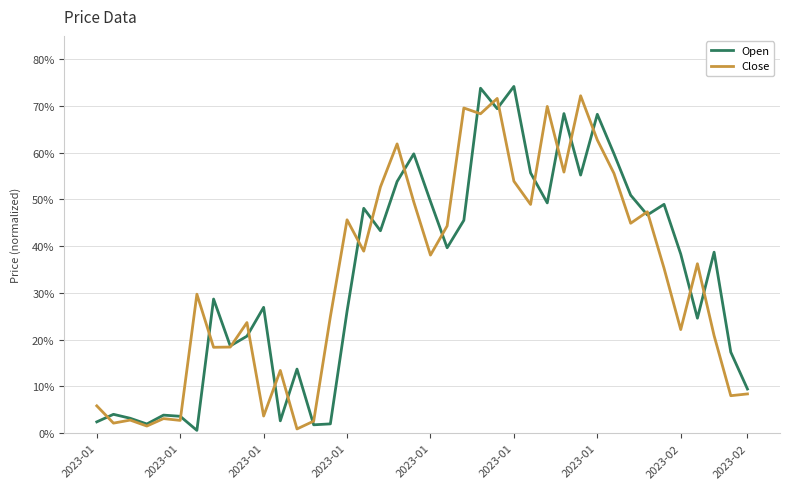

Does the chart have visible grid lines?

Yes